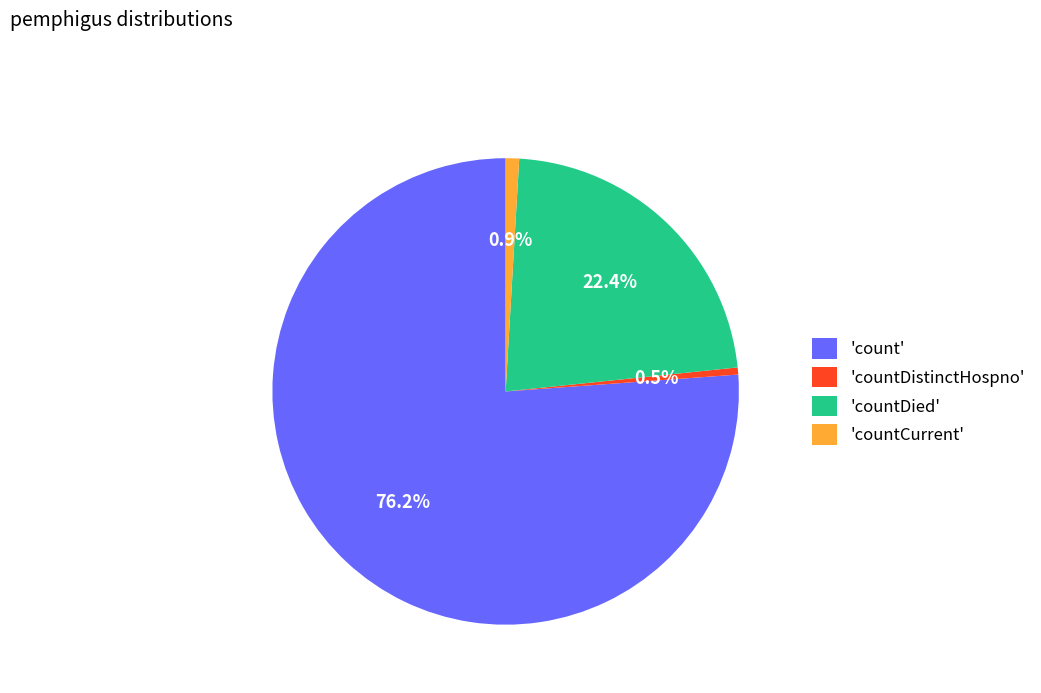

Does any single category account for the majority?

Yes